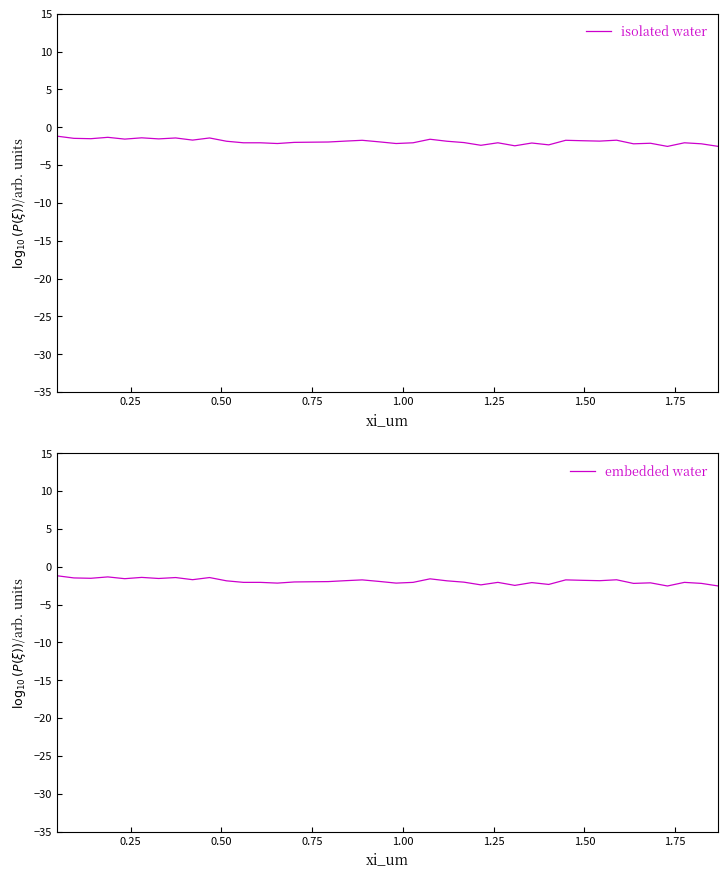

What is the maximum value for isolated water?

-1.2